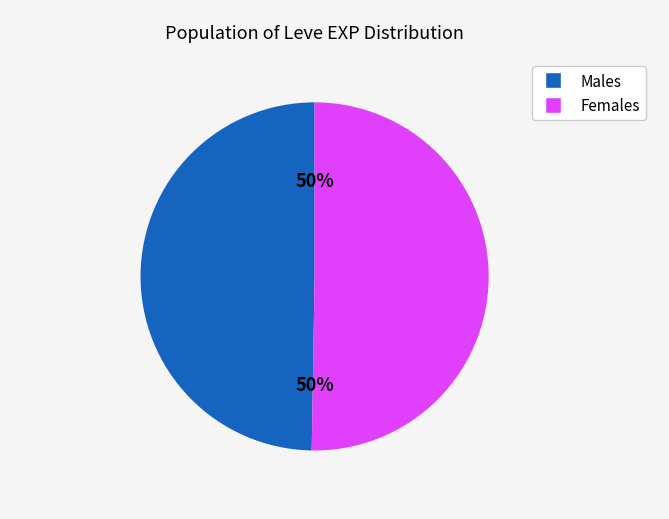

How many segments does this pie chart have?

2